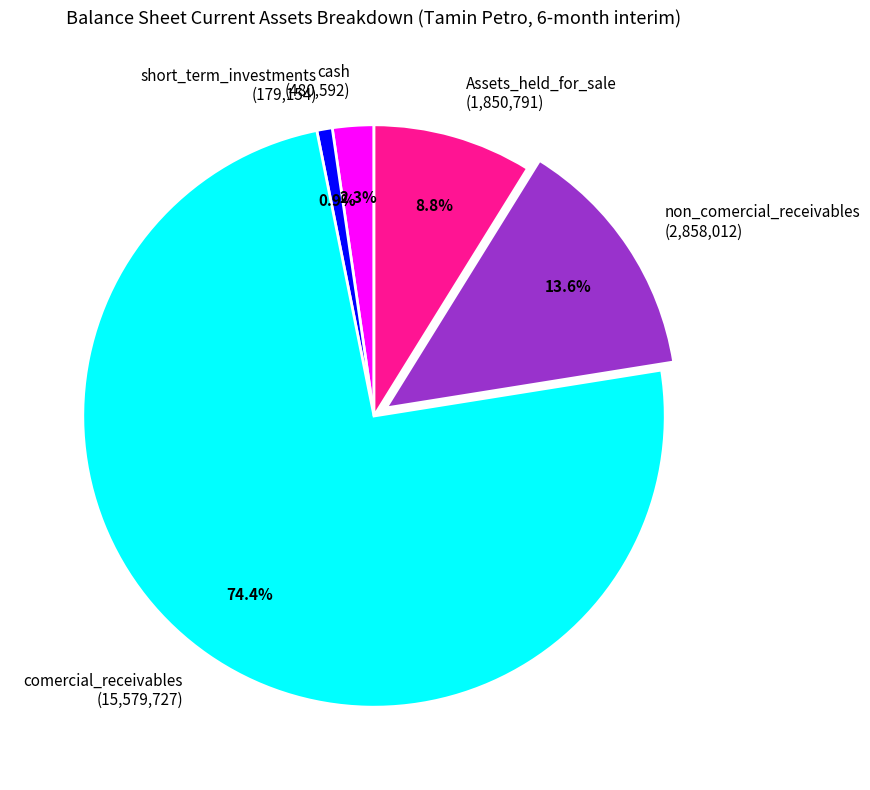

True or false: comercial_receivables accounts for 83% of the total.

False